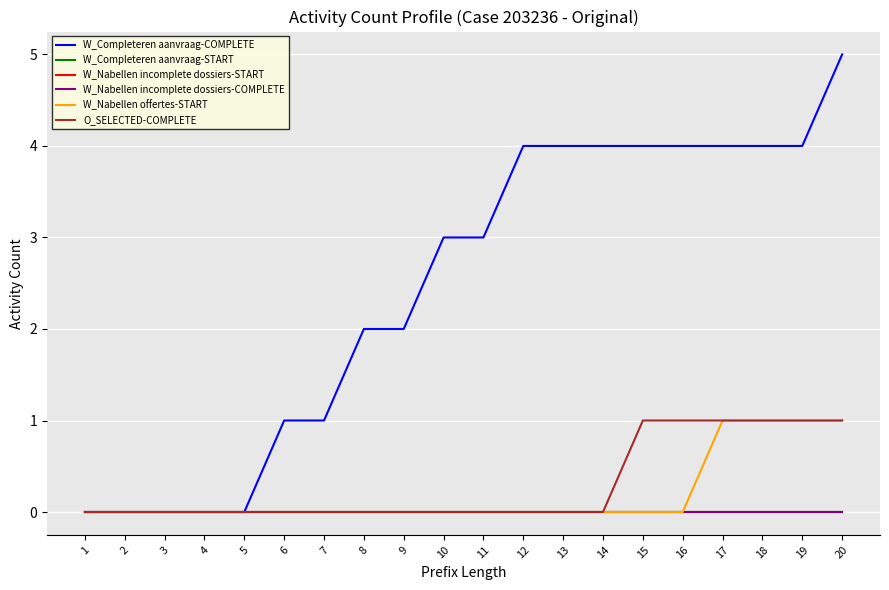

True or false: O_SELECTED-COMPLETE and W_Completeren aanvraag-START cross at least once.

False